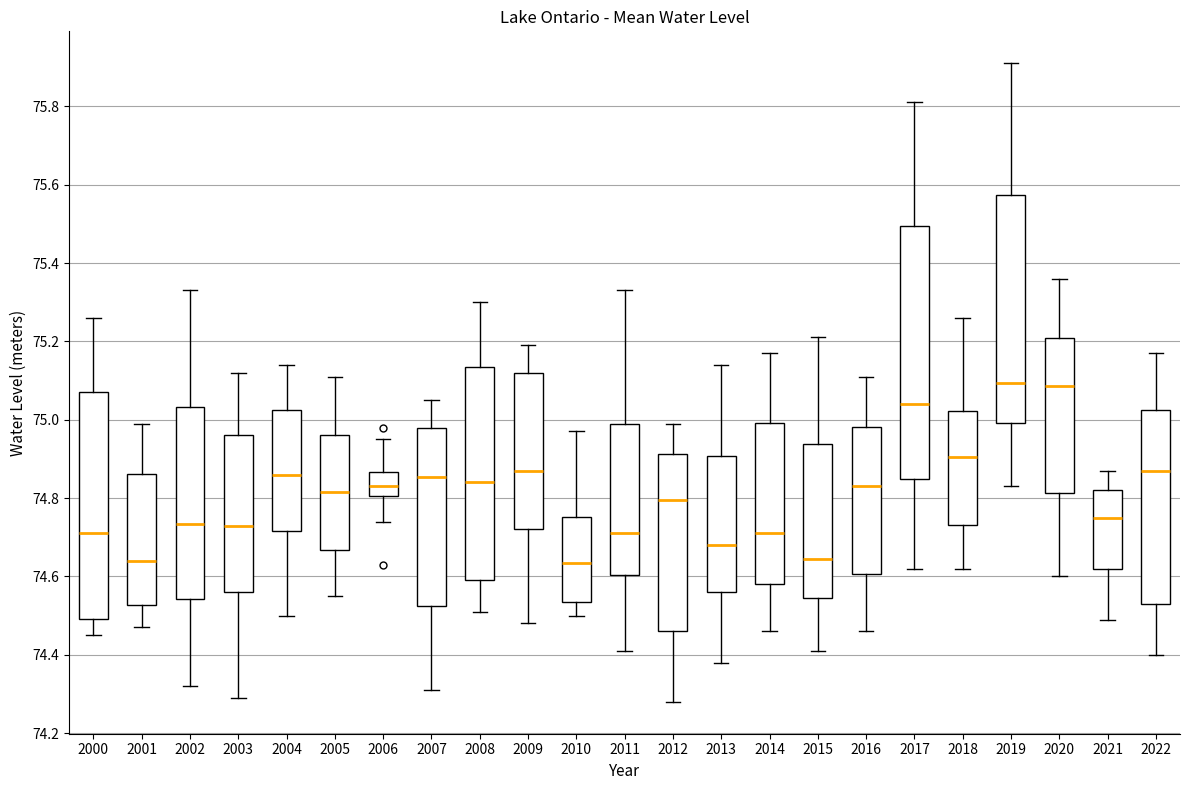

Which box is the tallest, from its lower edge to its upper edge?

2017